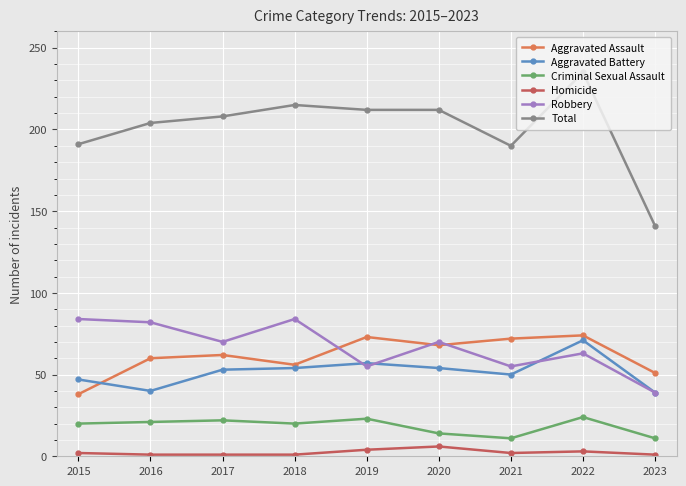

In Aggravated Battery, how many points are lower than both neighbors (excluding endpoints)?

2